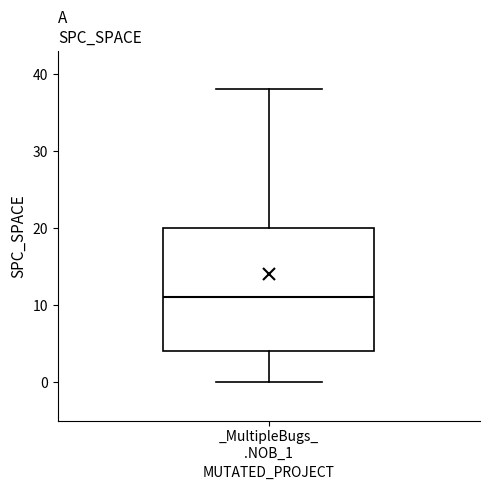

Transcribe this box plot: give where the median line is, the range the box spans, and where the two whiskers end, as read against the y-axis. The values are not printed on the chart, so give them approximately, as read against the axis.

median 11, box 4 to 20, whiskers 0 to 38